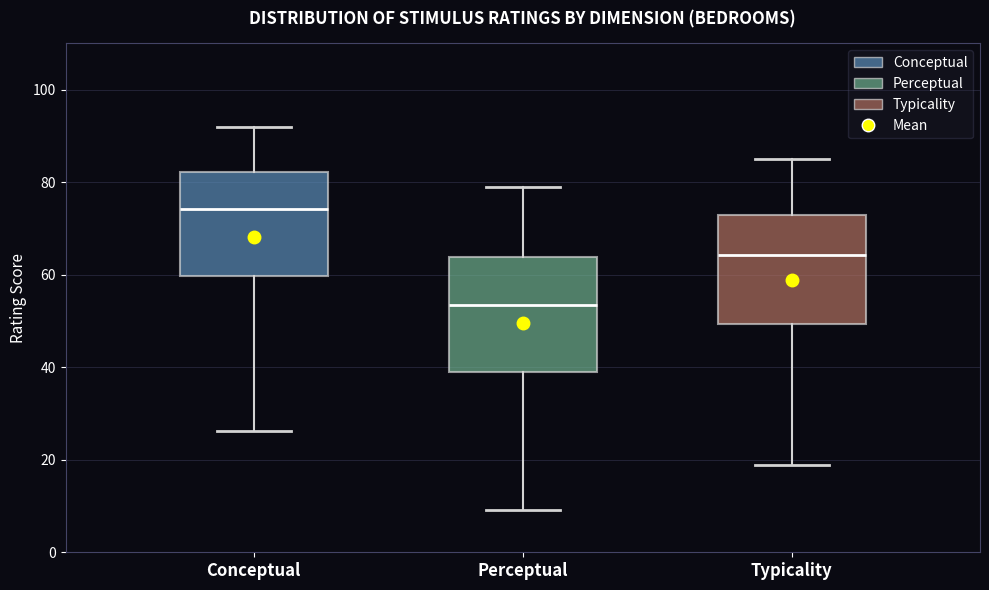

Where is the lower edge of the box for Perceptual on the y-axis? The values are not printed on the chart, so give them approximately, as read against the axis.

38